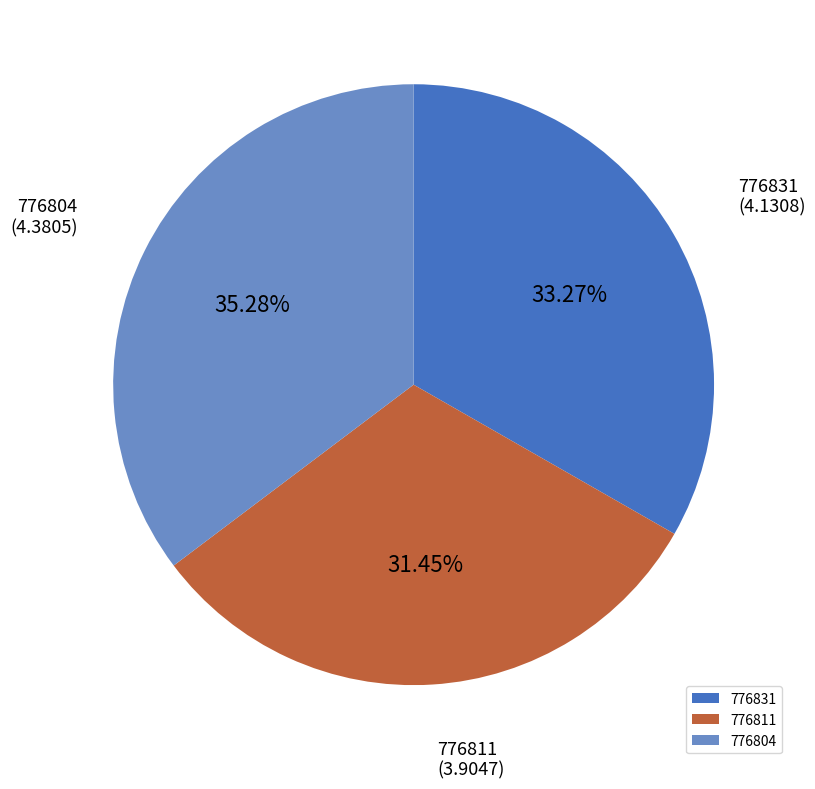

True or false: 776811 accounts for 31% of the total.

True